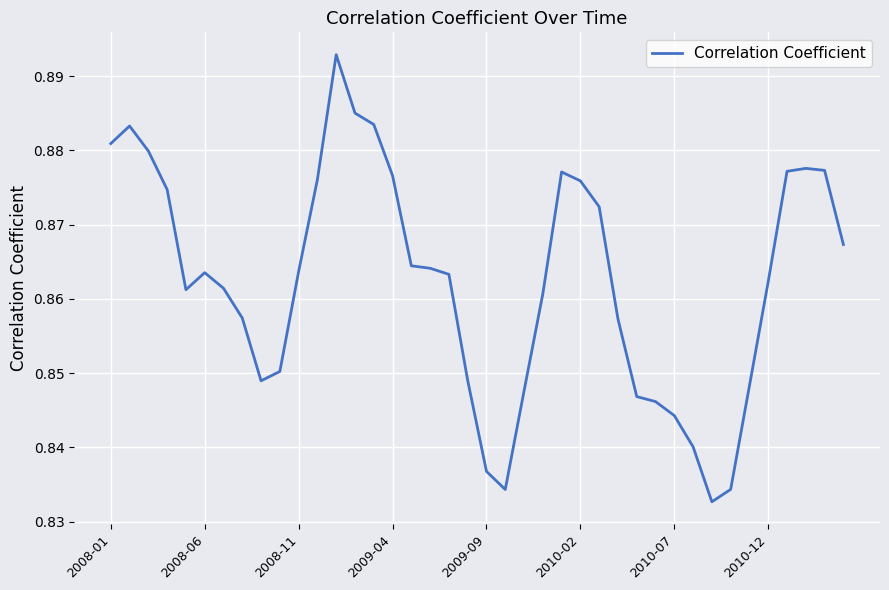

Is it true that the value at 2008-11 is 0.4?

False